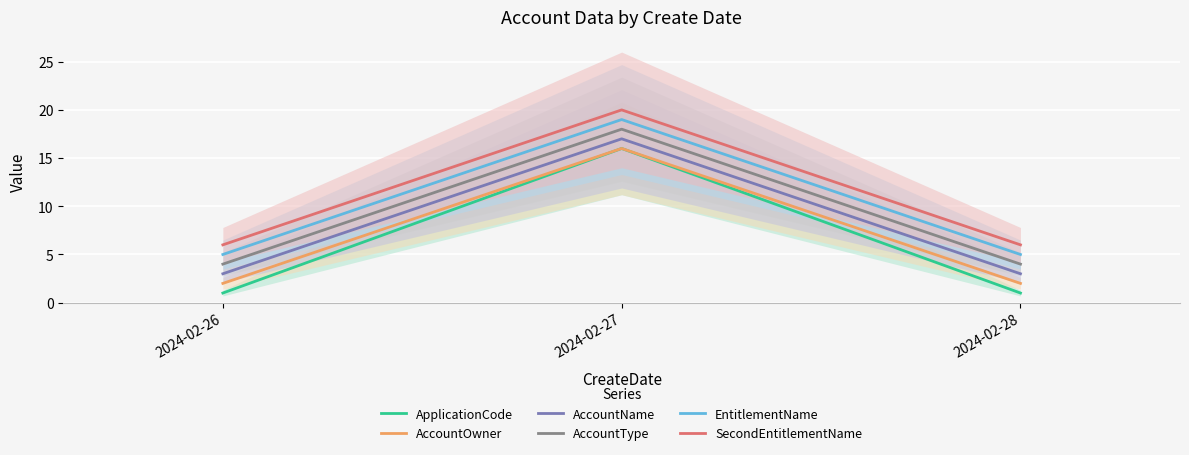

Reading left to right, transcribe all the data shown in this chart.

ApplicationCode: 1	16	1
AccountOwner: 2	16	2
AccountName: 3	17	3
AccountType: 4	18	4
EntitlementName: 5	19	5
SecondEntitlementName: 6	20	6